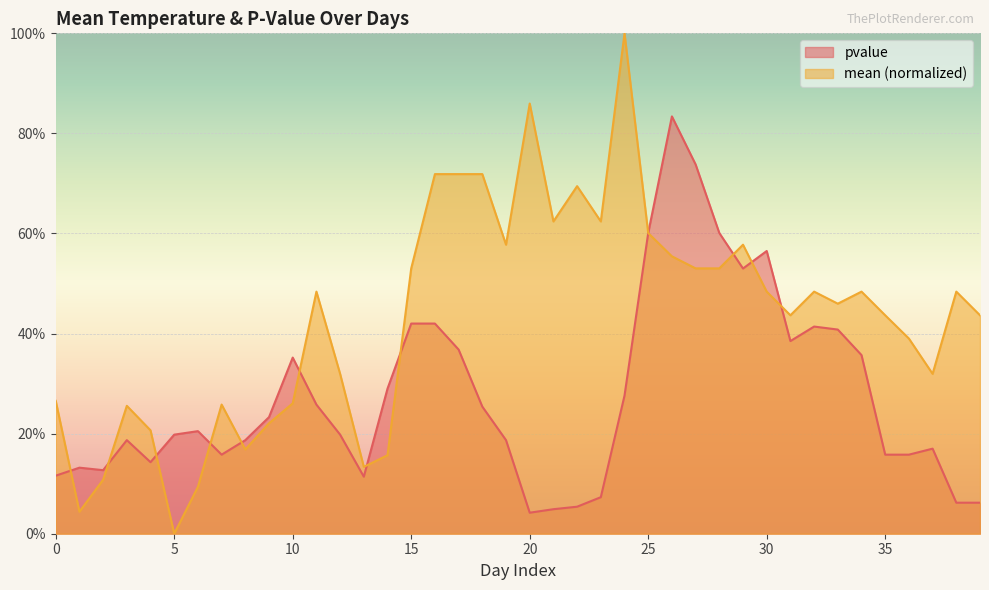

What is the maximum value for pvalue?

0.8